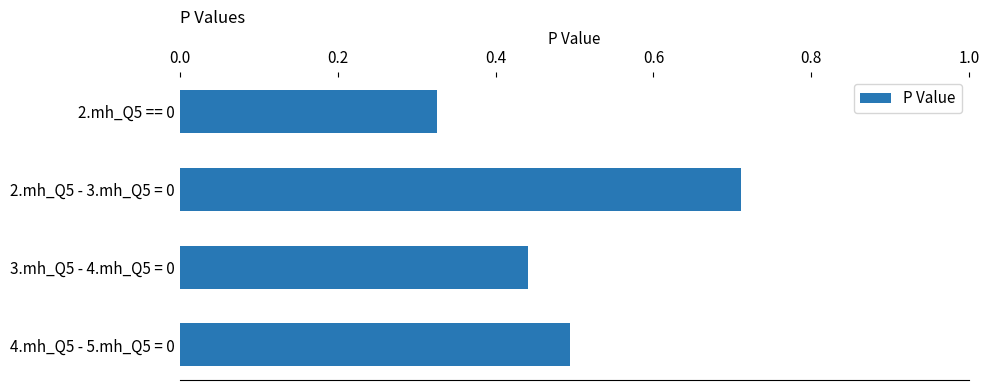

Does the chart contain any negative values?

No